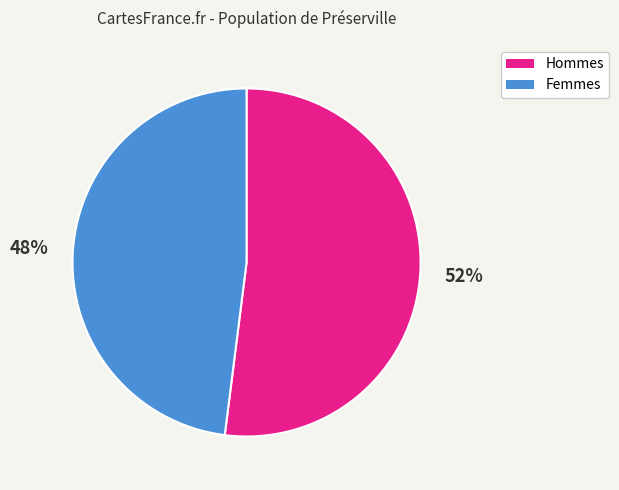

To the nearest percent, what is the average slice percentage?

50%